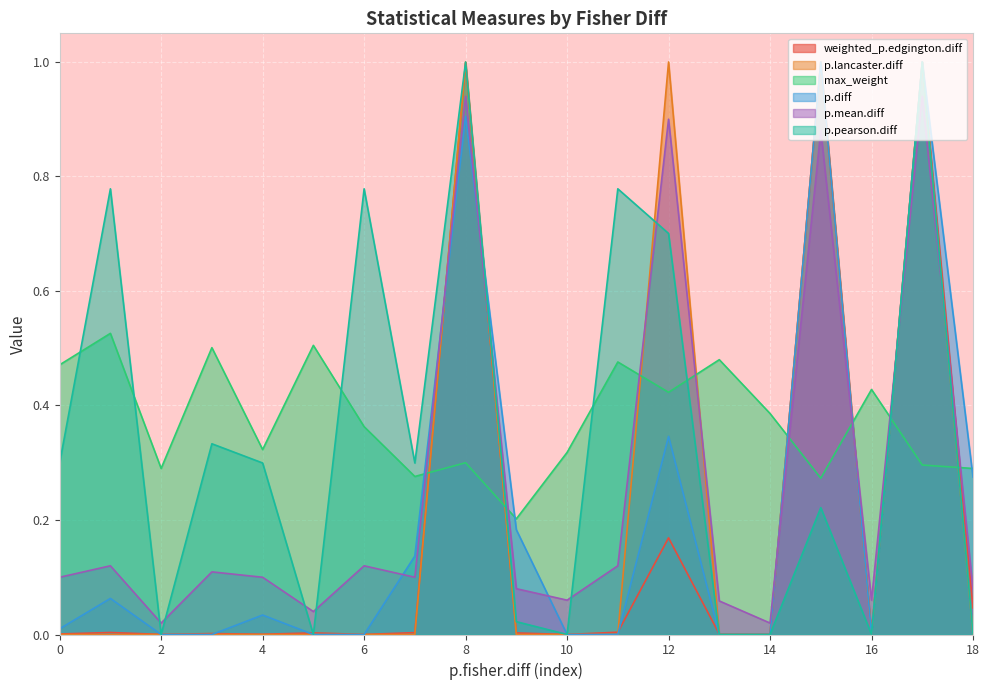

The value of p.lancaster.diff at 8 is 1.7. True or false?

False